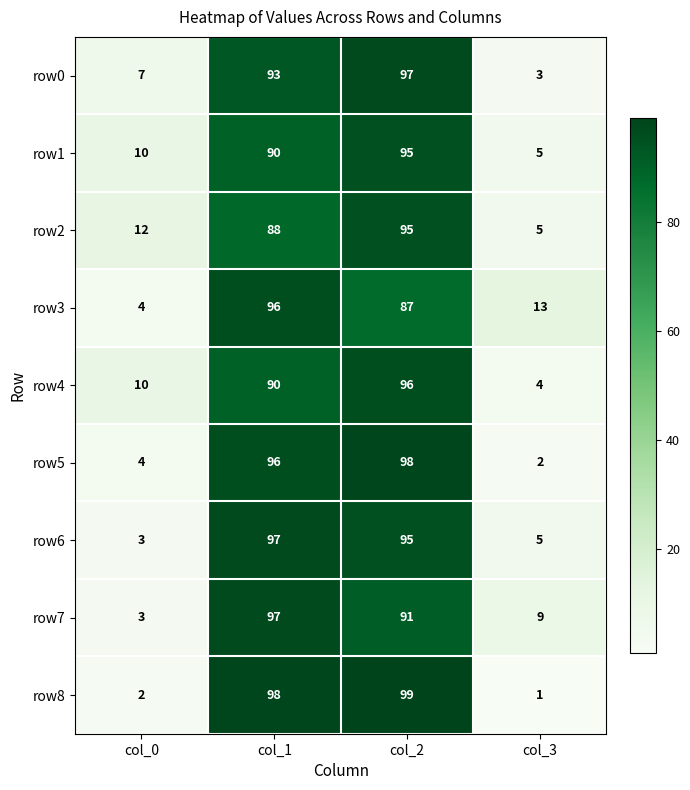

What is the total value across all series at col_2?

853